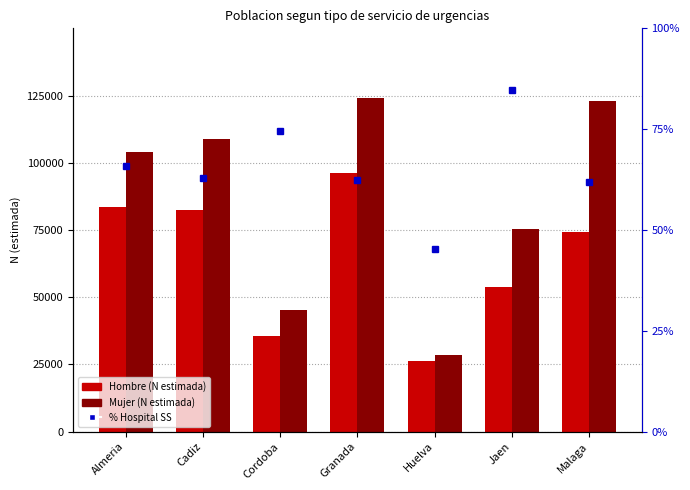

Reading left to right, what are all the values shown in this chart?

Hombre: Almeria=83698.0	Cadiz=82584.0	Cordoba=35502.0	Granada=96356.0	Huelva=26355.0	Jaen=53724.0	Malaga=74231.0
Mujer: Almeria=104119.0	Cadiz=108841.0	Cordoba=45251.0	Granada=124191.0	Huelva=28621.0	Jaen=75415.0	Malaga=123054.0
% Hospital SS: Almeria=65.8	Cadiz=62.9	Cordoba=74.6	Granada=62.4	Huelva=45.3	Jaen=84.6	Malaga=62.0